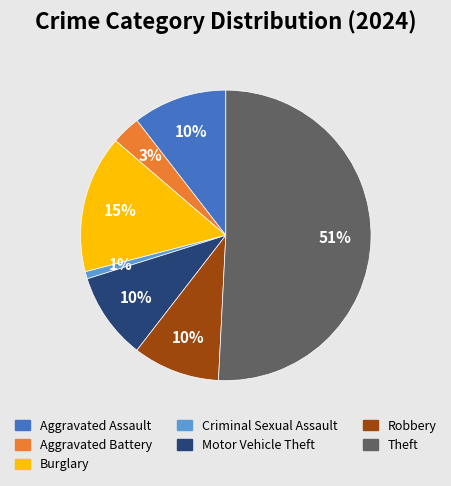

Count the number of slices in the pie.

7